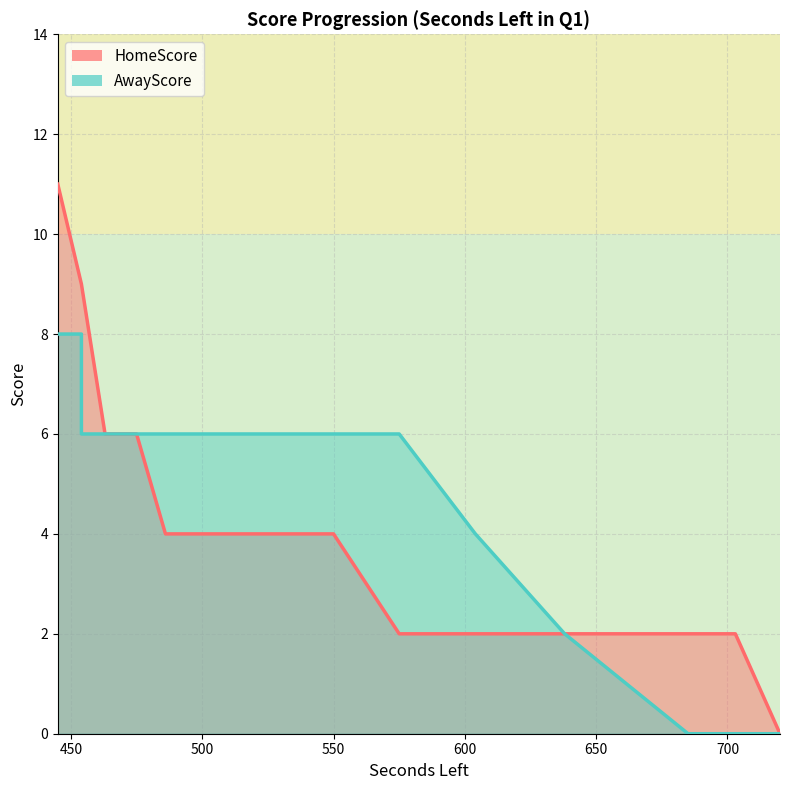

Where is AwayScore nearest to the value 4?

604